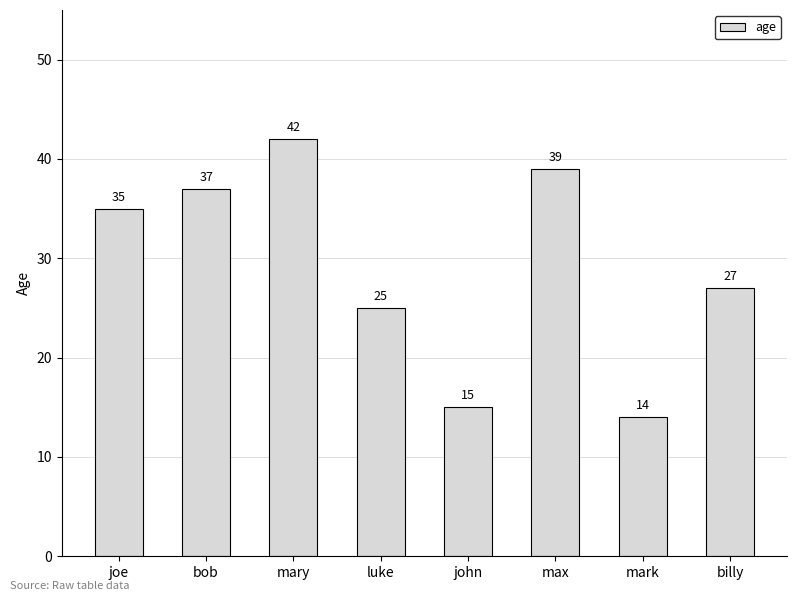

Approximately how many times larger is the value at mary compared to max?

1.1